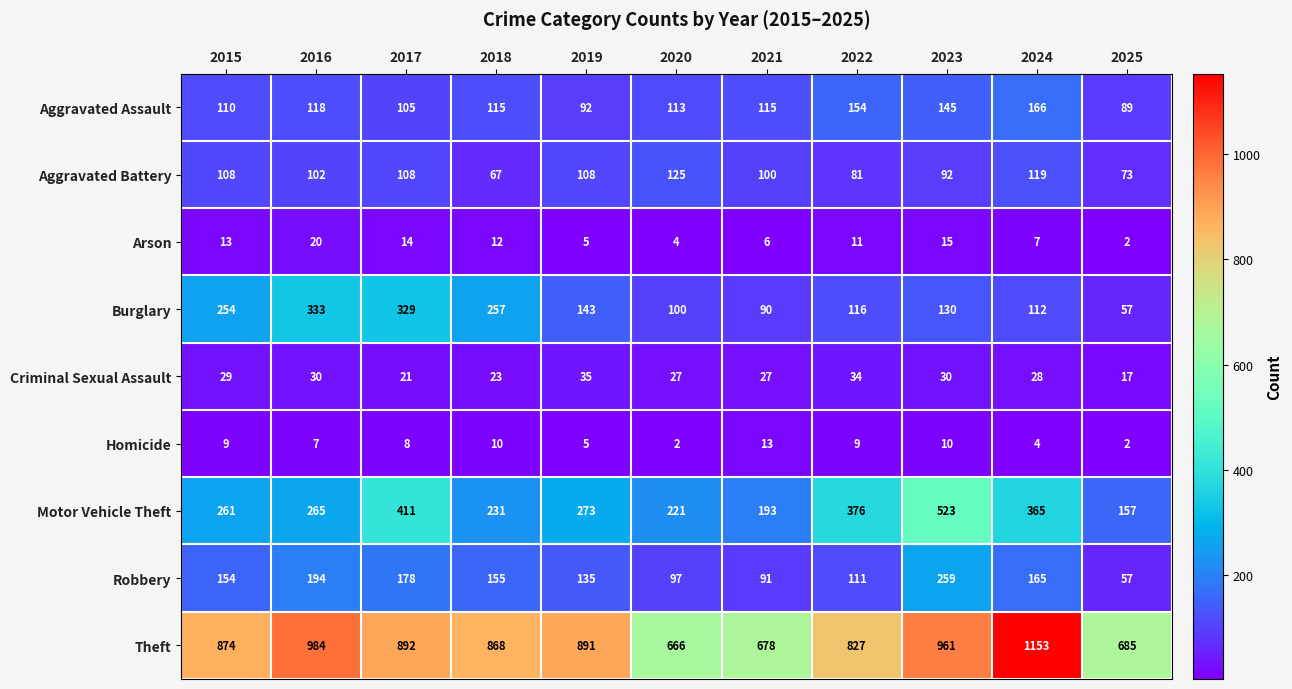

Which series has the largest total across all categories?

Theft